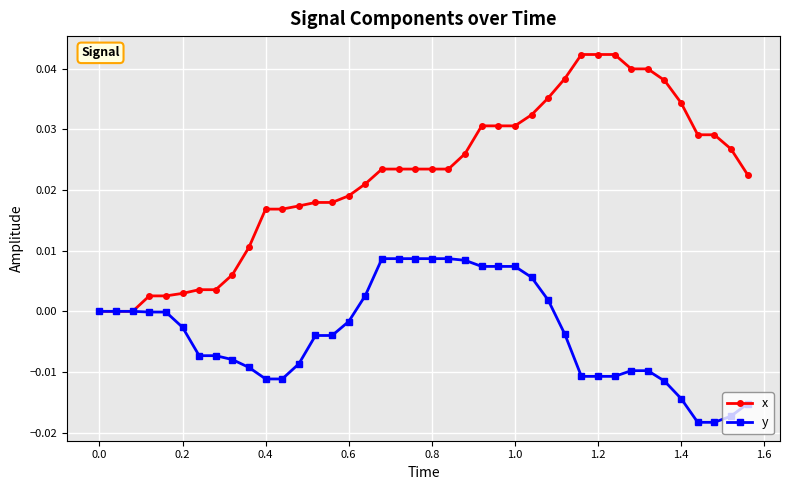

List the series in order of their overall mean, lowest first.

y, x